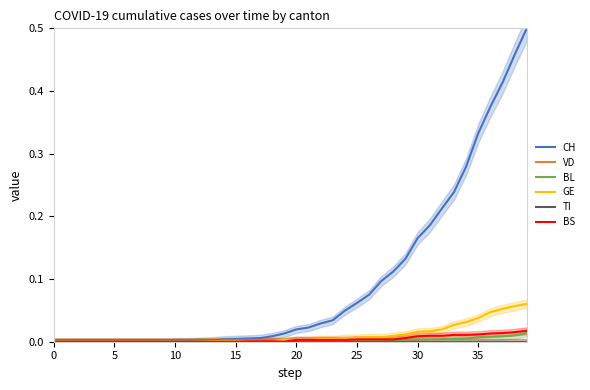

What is the label of the 20th point from the right?

20